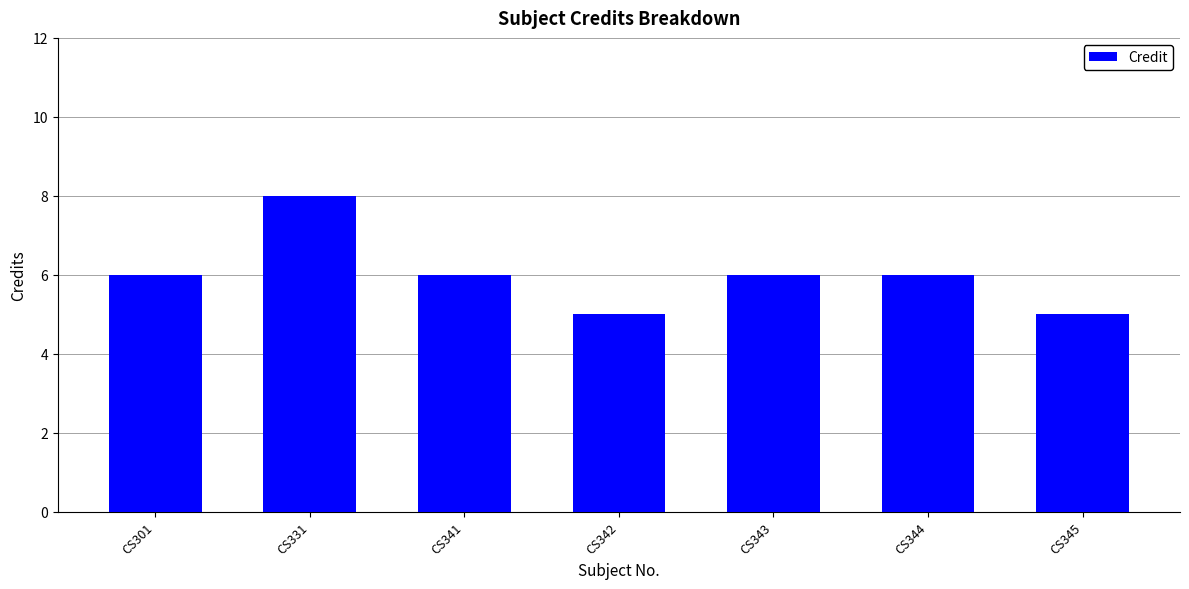

What is the difference between the values at CS331 and CS344?

2